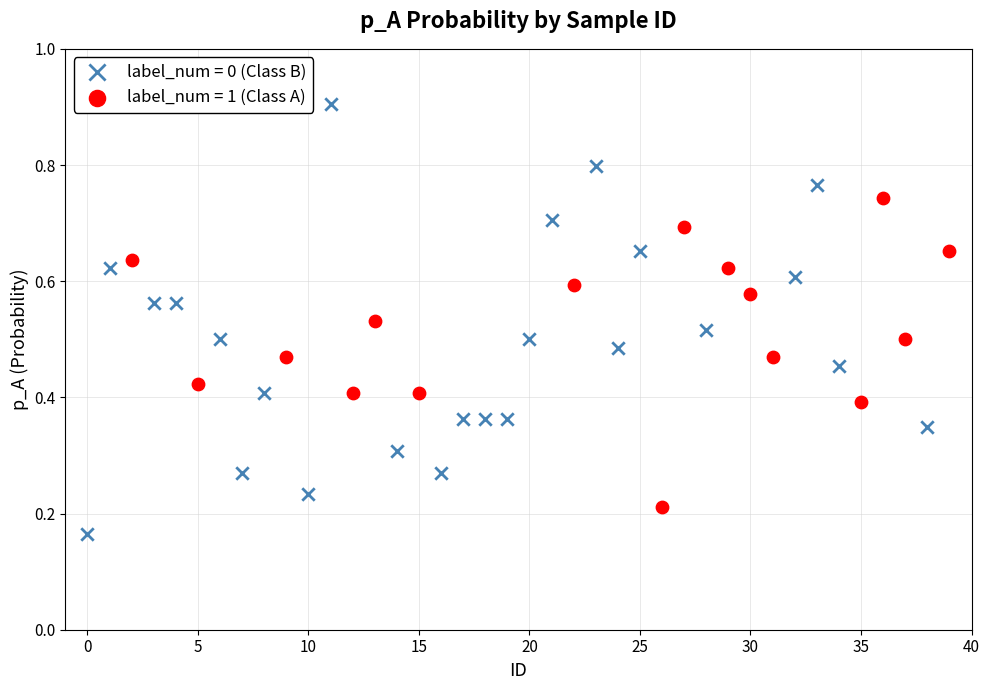

Which series reaches the minimum Y coordinate?

label_num = 0 (Class B)